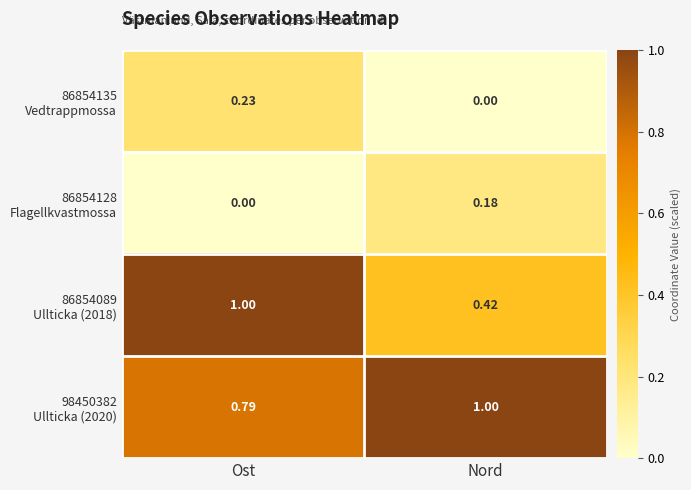

What is the difference between the highest and lowest values at Ost?

1.0